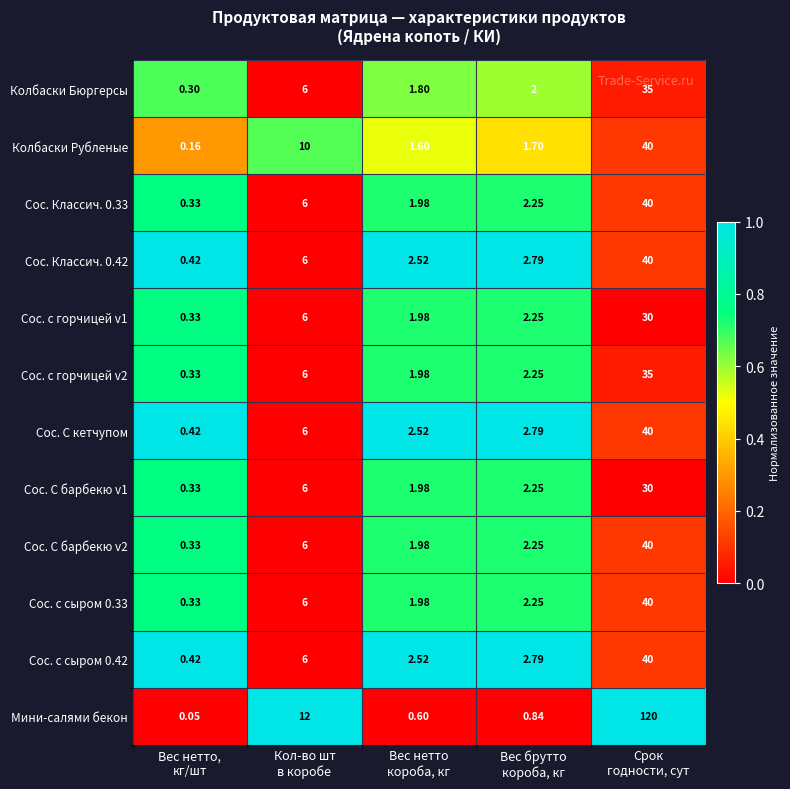

Which series has the largest total across all categories?

Мини-салями бекон